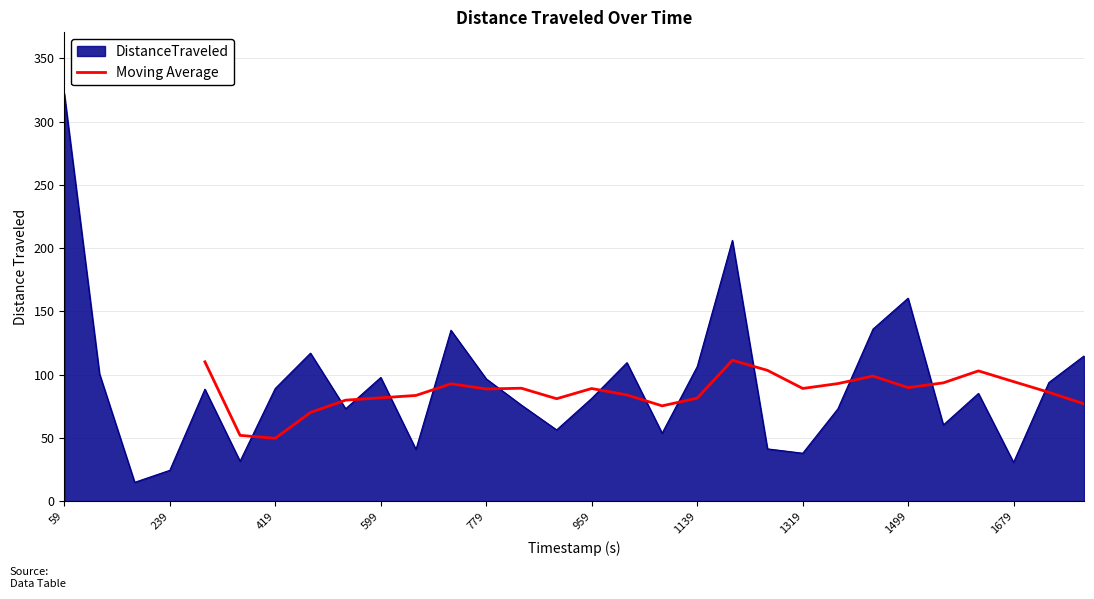

What is the minimum value for Moving Average?

49.8